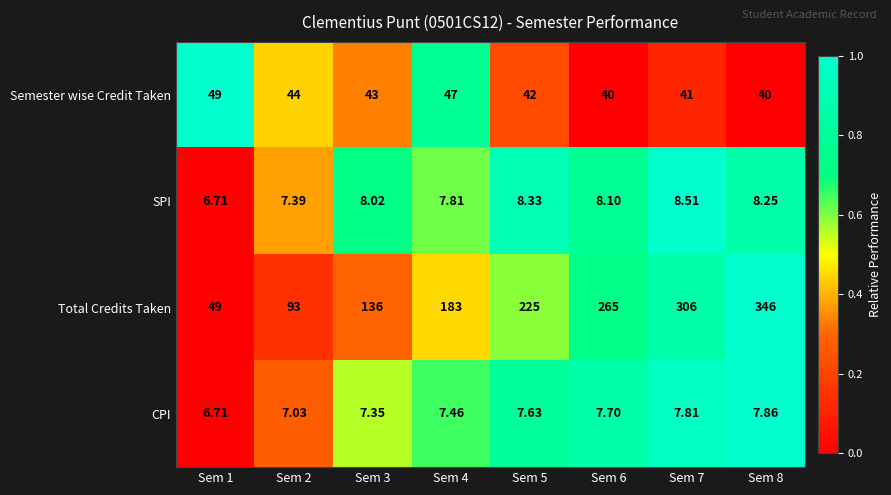

At which category does the chart reach its peak across all series?

Sem 8